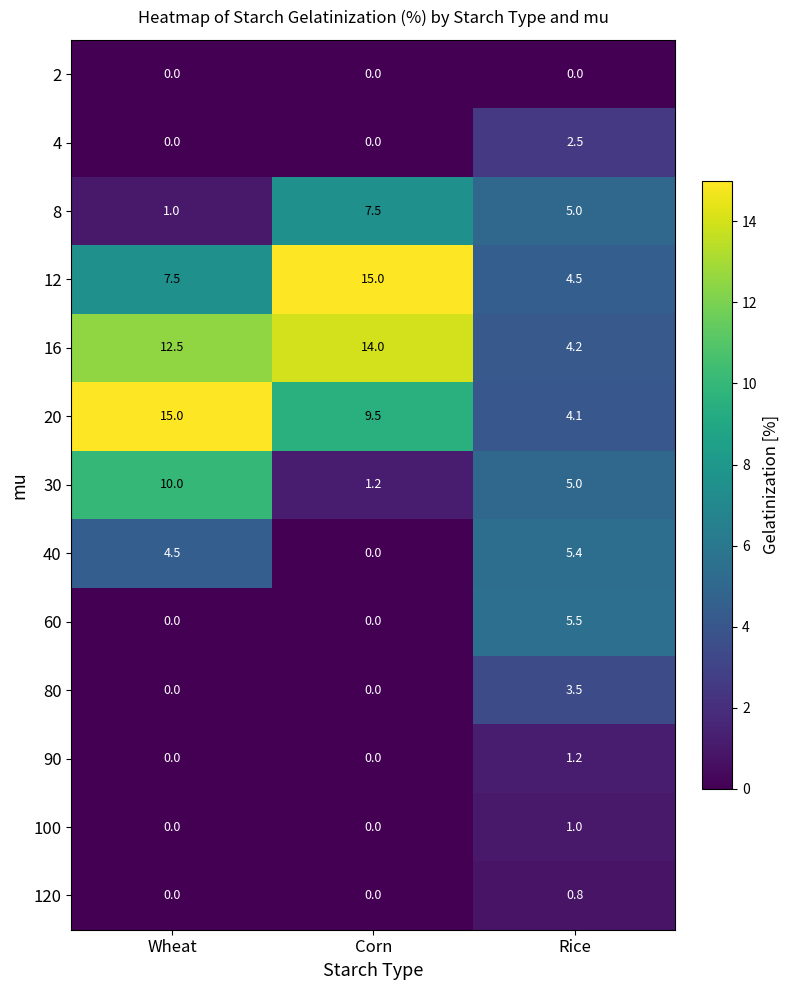

The value of 12 at Corn is 8.2. True or false?

False